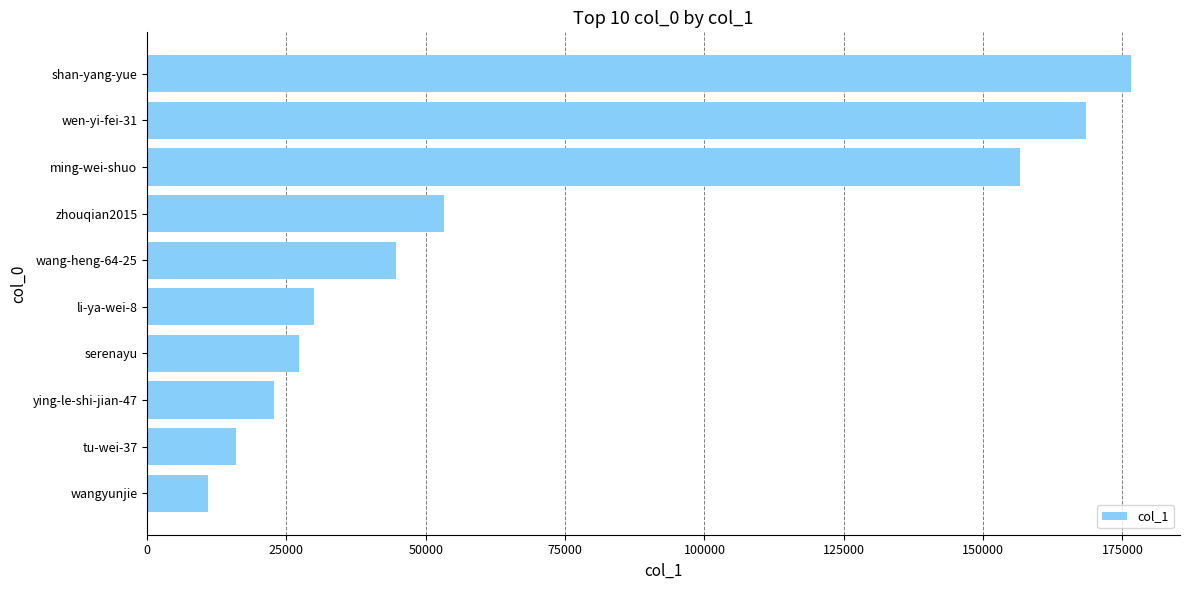

How many series are shown in this chart?

1